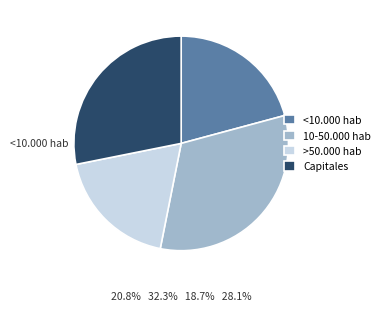

How many slices are in this pie chart?

4